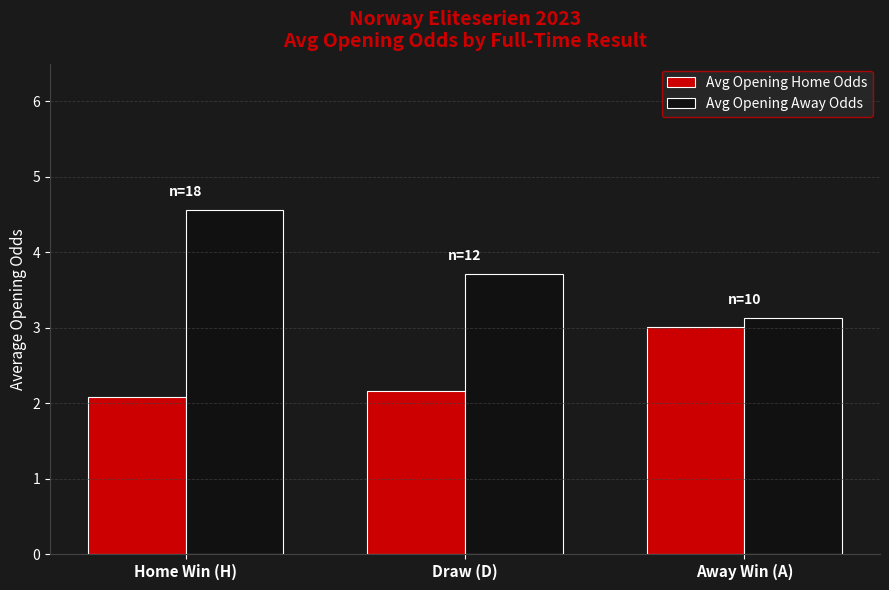

What is the label of the 1st bar from the left?

Home Win (H)